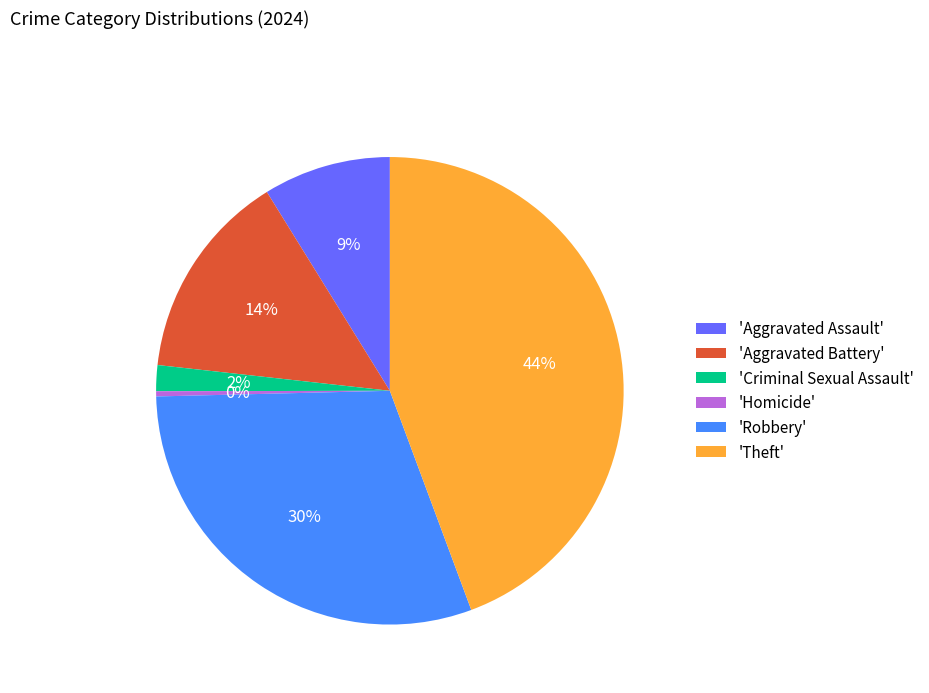

What is the ratio of the value at 'Aggravated Battery' to the value at 'Robbery'?

0.5